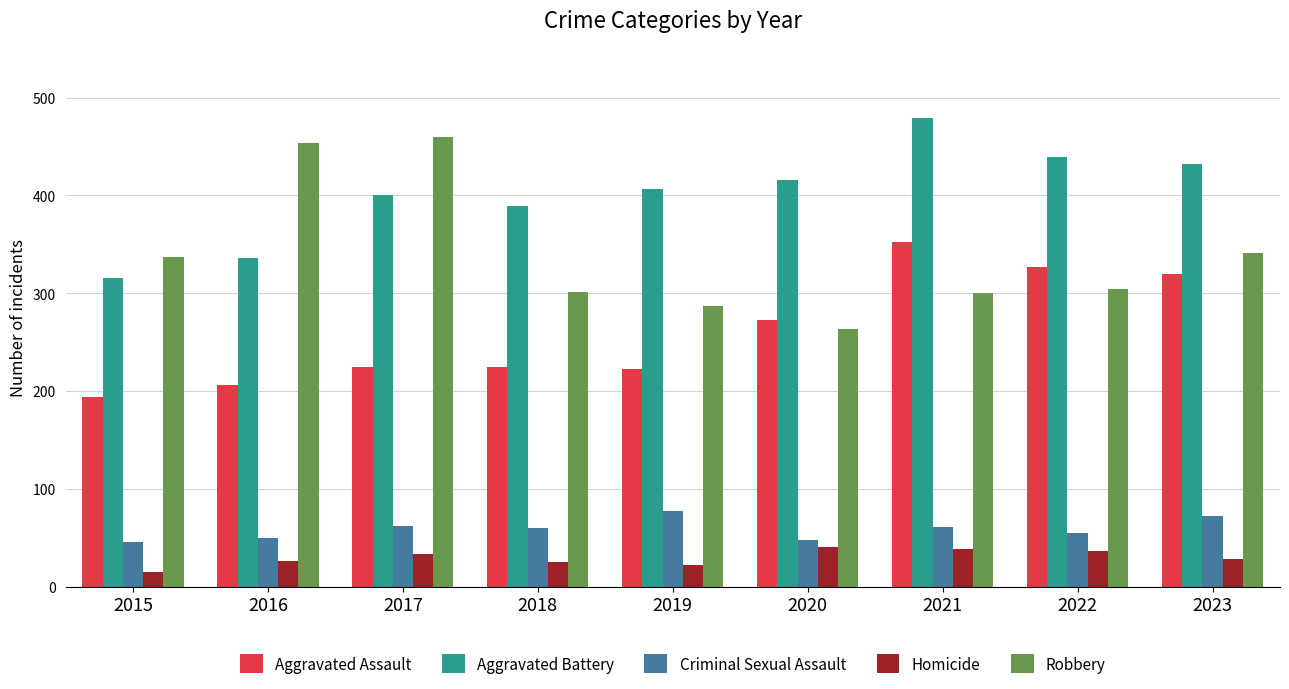

At how many categories does at least one series exceed 447?

3